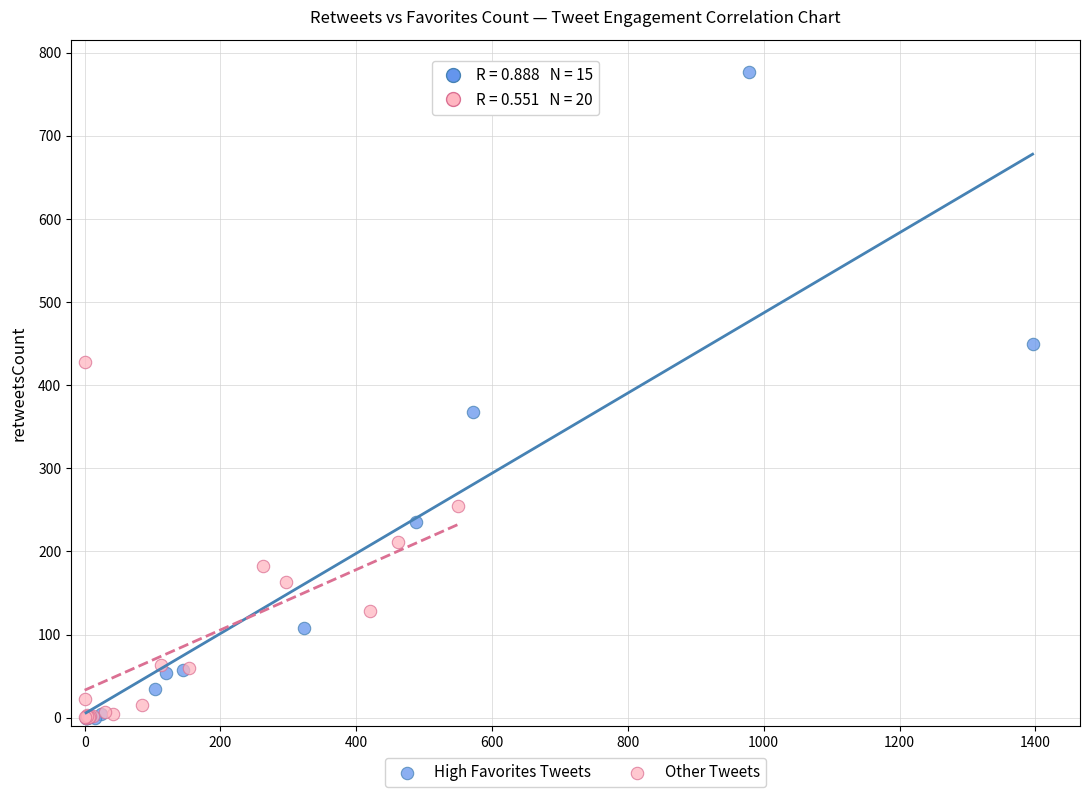

Which series reaches the maximum Y coordinate?

High Favorites Tweets